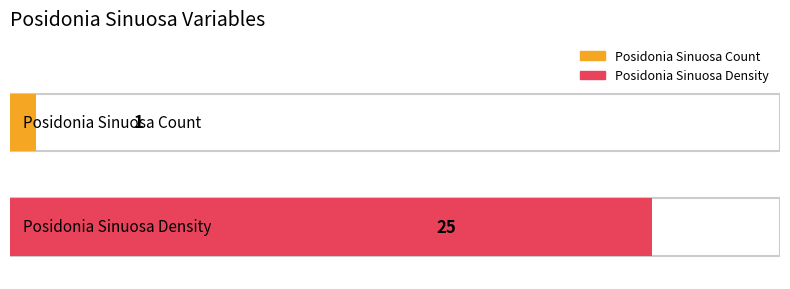

How many values are between 1 and 25?

2